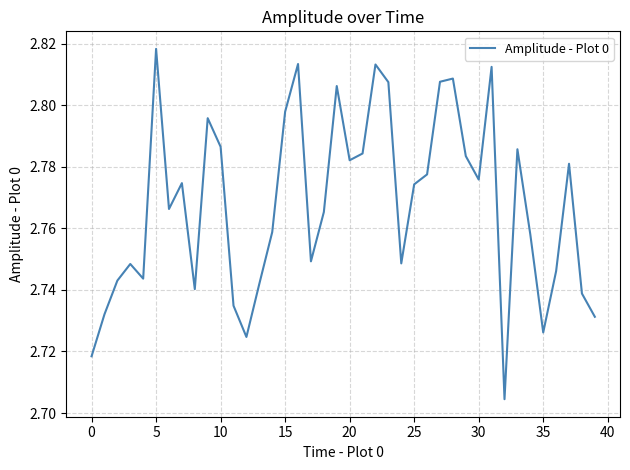

Does the chart display data point markers on the line(s)?

No